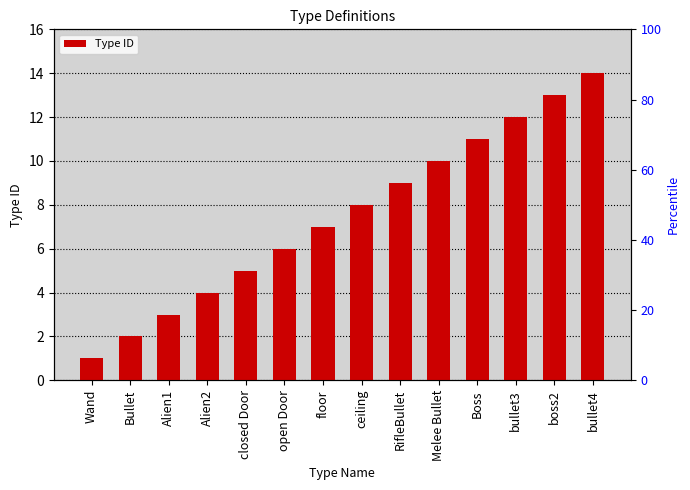

Does the chart contain any negative values?

No